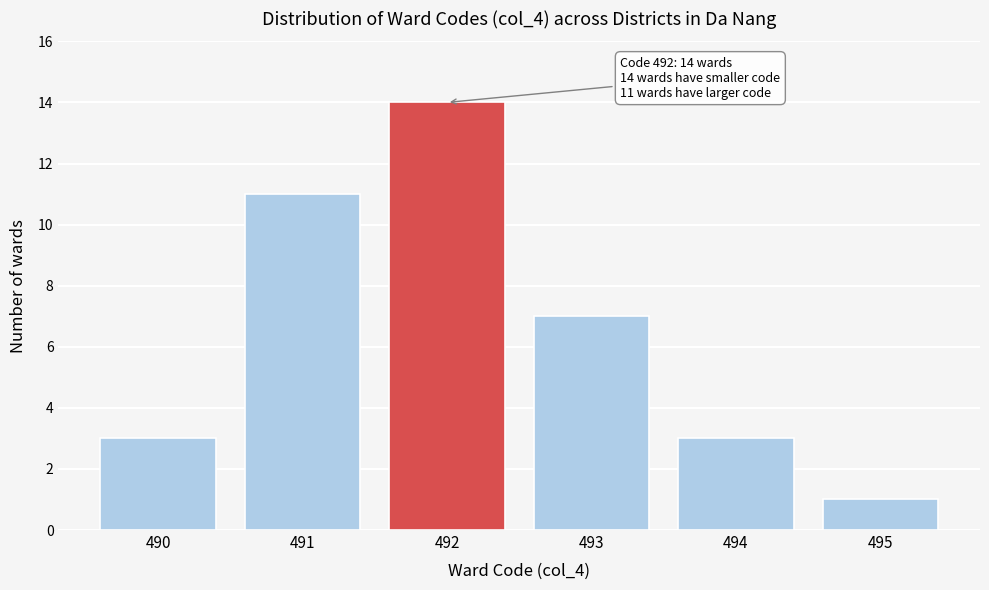

Reading left to right, extract all data points from this chart.

490=3	491=11	492=14	493=7	494=3	495=1